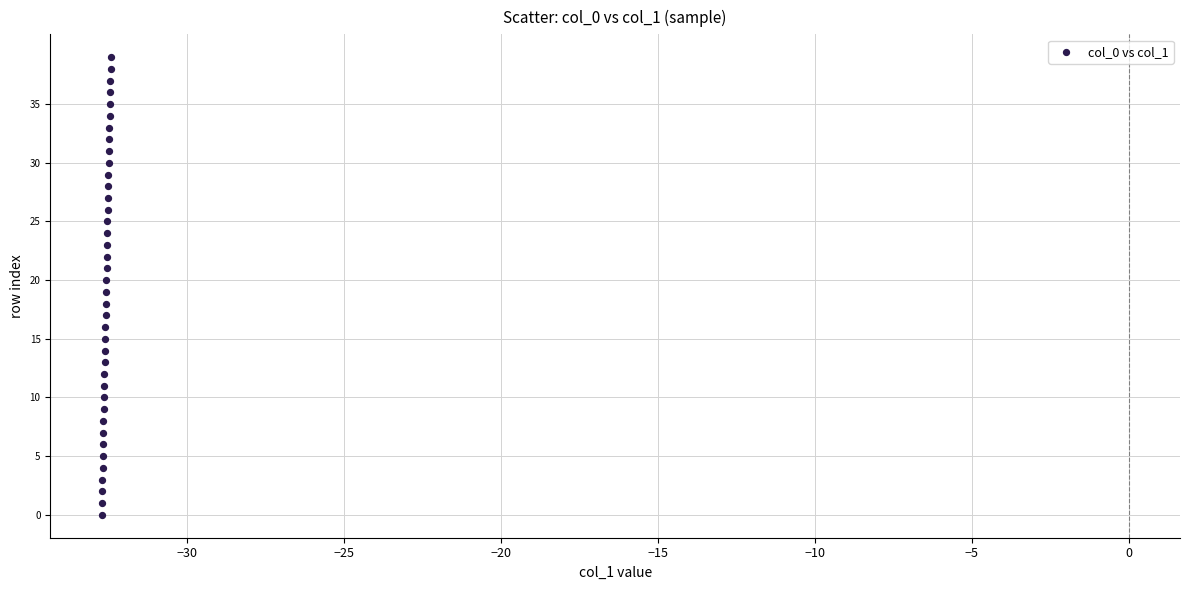

What is the range of Y values (max minus min)?

39